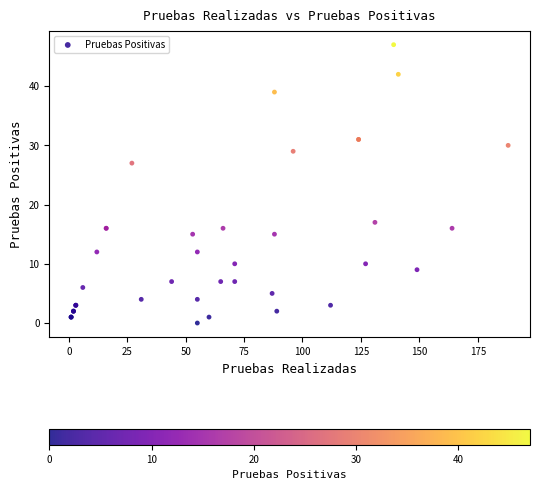

What Y value in the scatter plot is closest to 23?

27